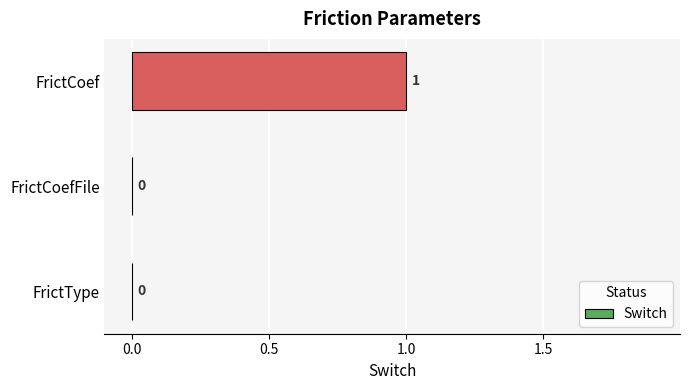

The value at FrictCoefFile is 0. True or false?

True